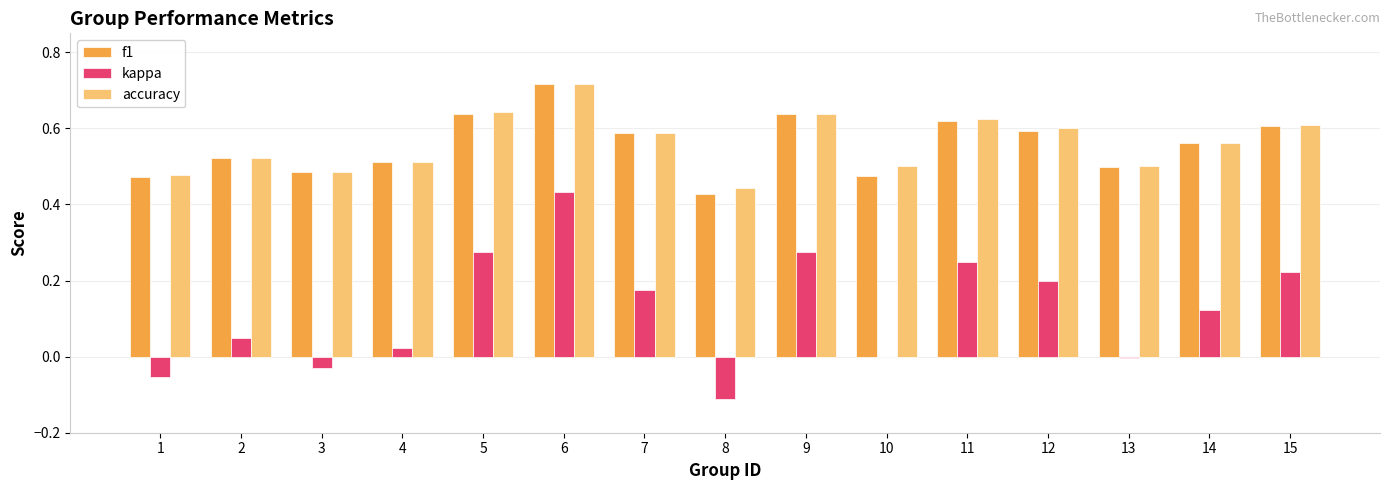

At which category does the chart reach its peak across all series?

6